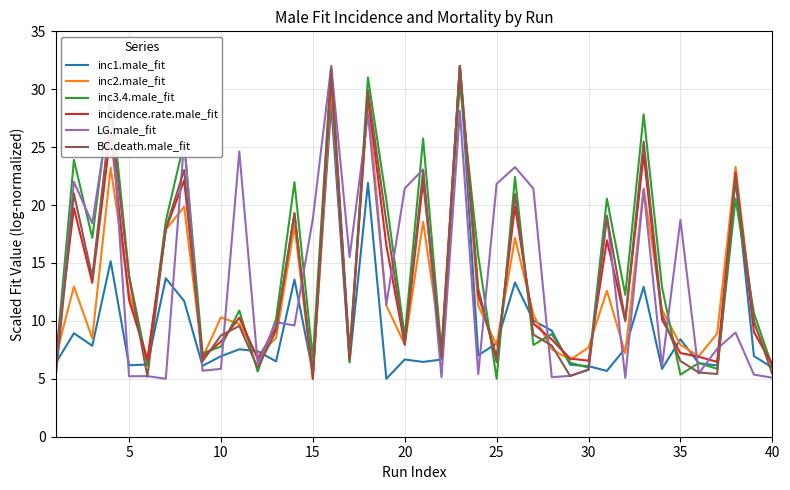

What is the greatest value displayed?

32.0